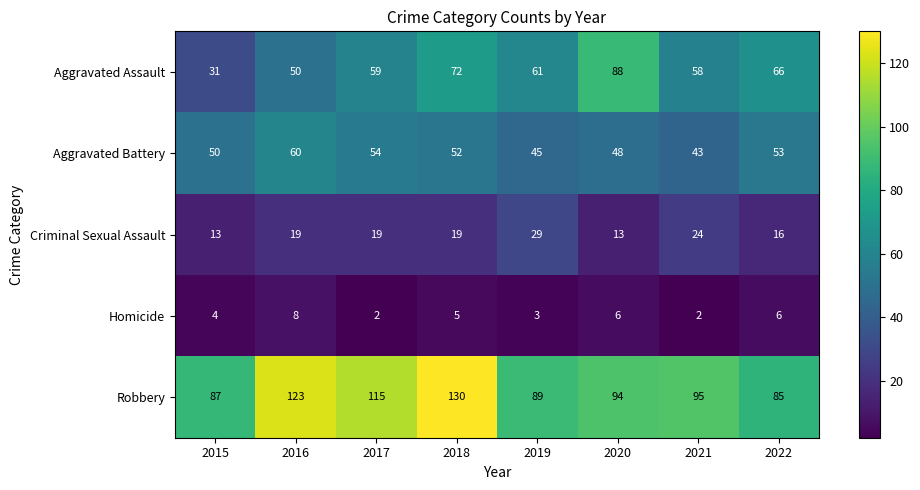

Which label corresponds to the largest value in the chart?

2018